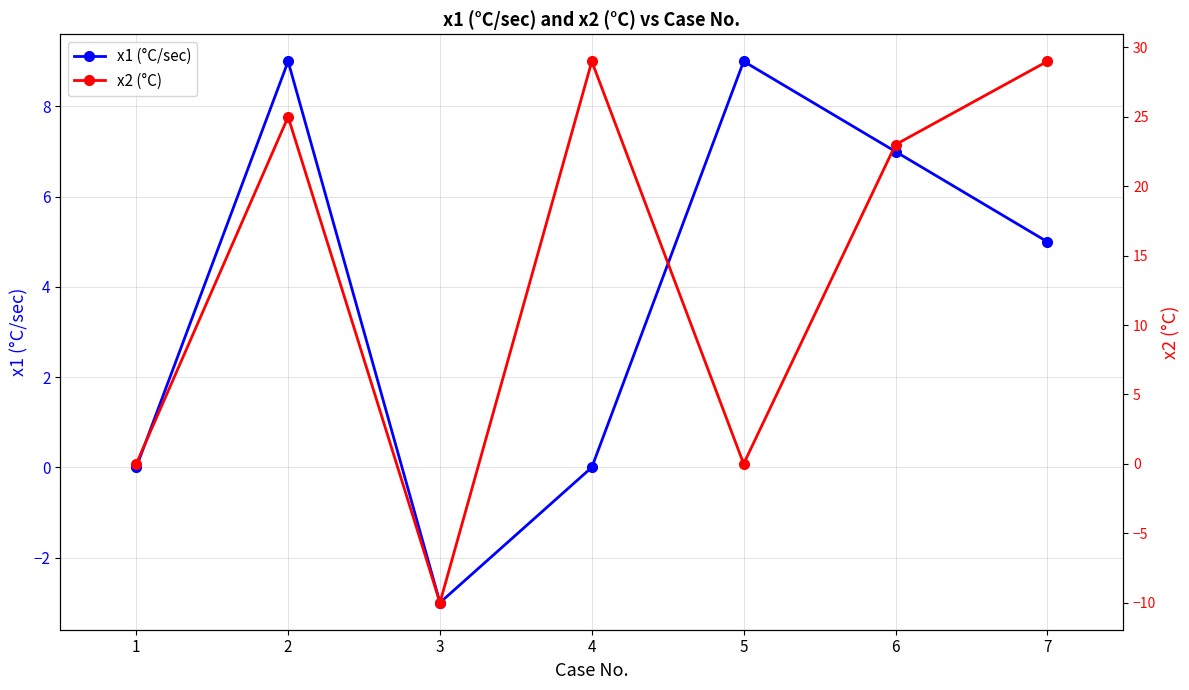

The value of x1 (°C/sec) at 4 is 4. True or false?

False